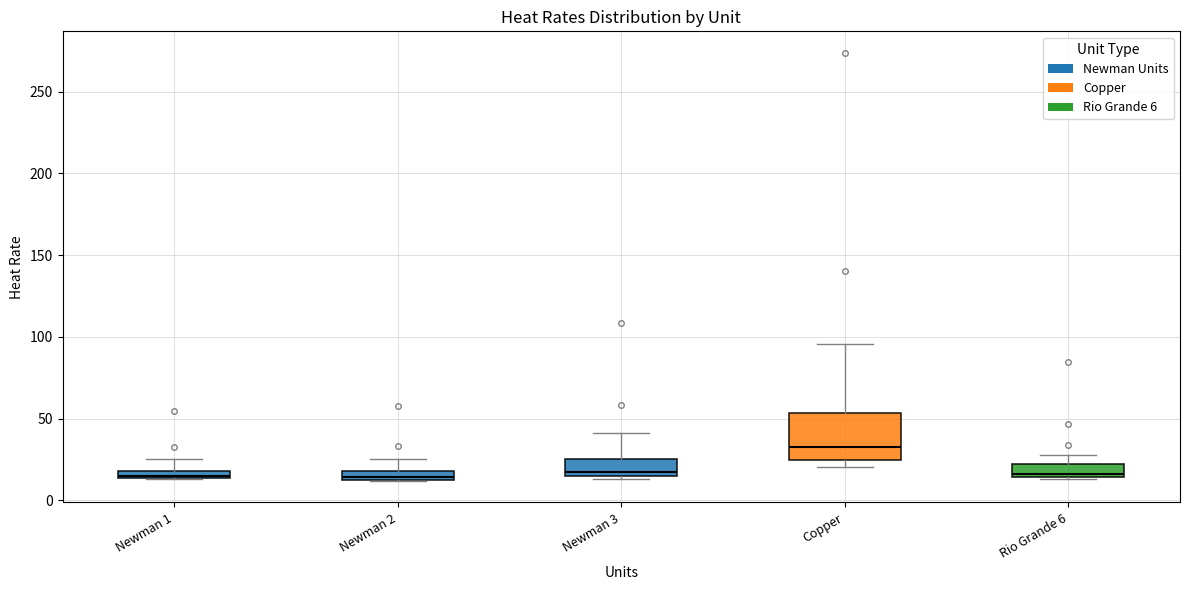

Where does the upper whisker of the box for Rio Grande 6 end on the y-axis? The values are not printed on the chart, so give them approximately, as read against the axis.

30